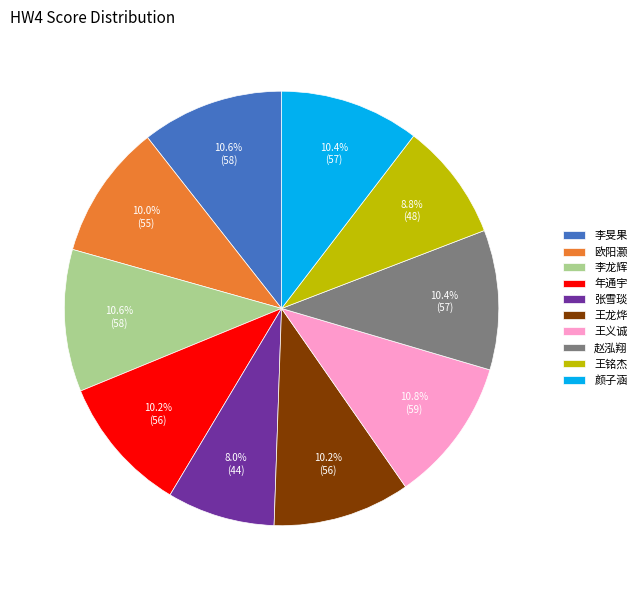

Between 年通宇 and 王铭杰, which is larger?

年通宇